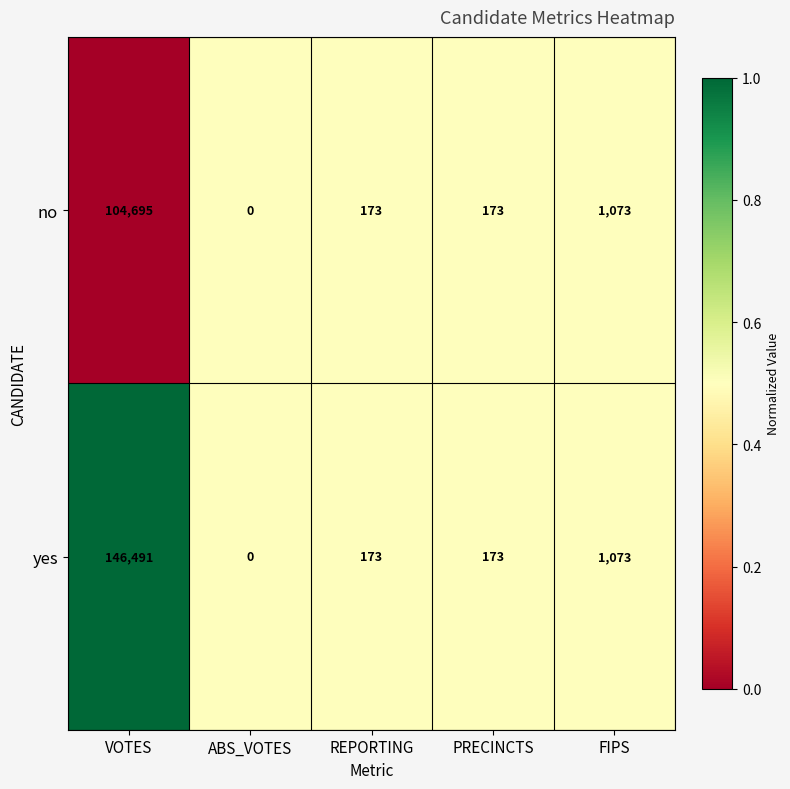

The yes series shows 146491 at VOTES. True or false?

True